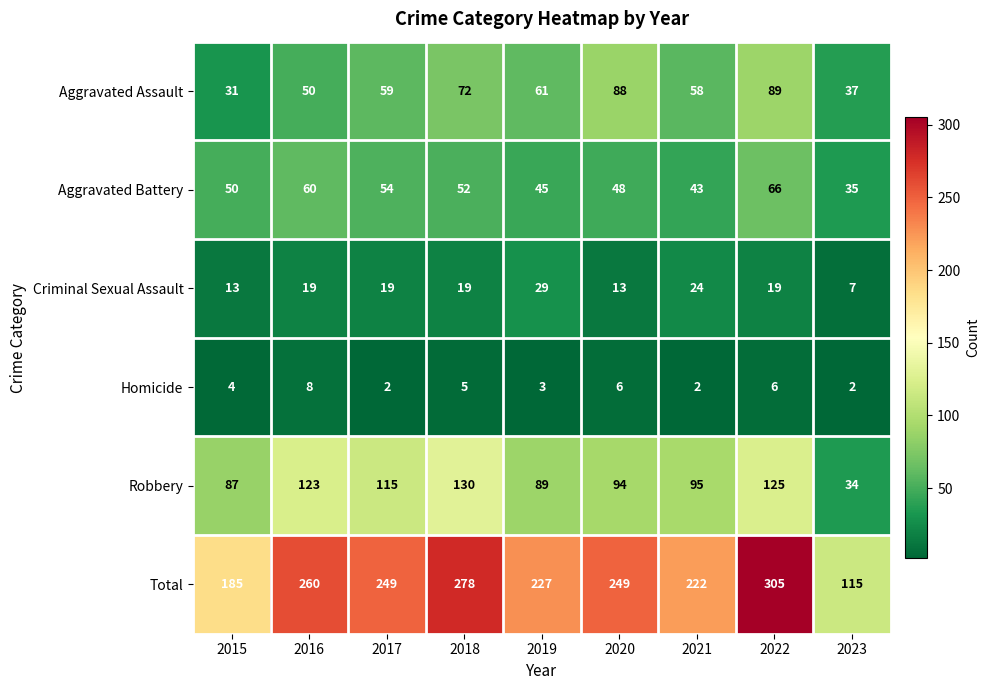

Where is Aggravated Assault nearest to the value 60?

2017